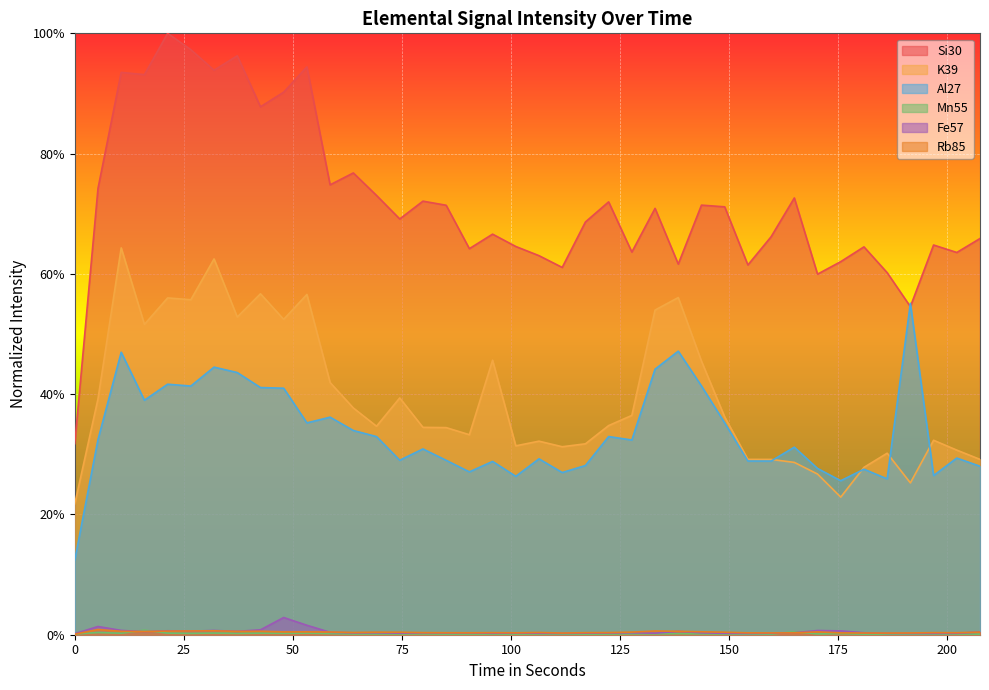

List the series in order of their peak value, lowest first.

Mn55, Rb85, Fe57, Al27, K39, Si30